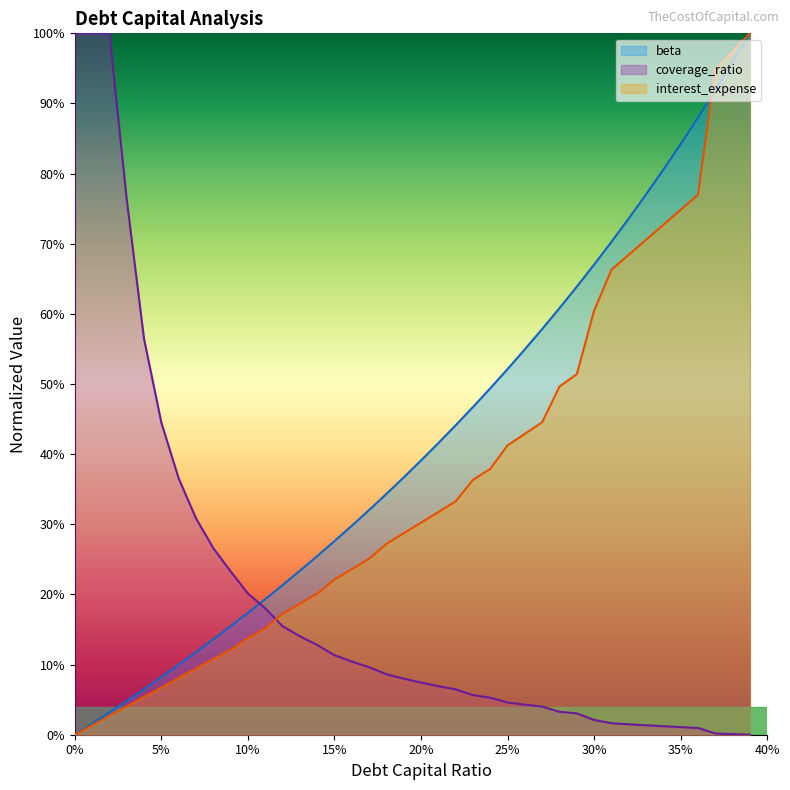

How many values in beta are above zero?

39